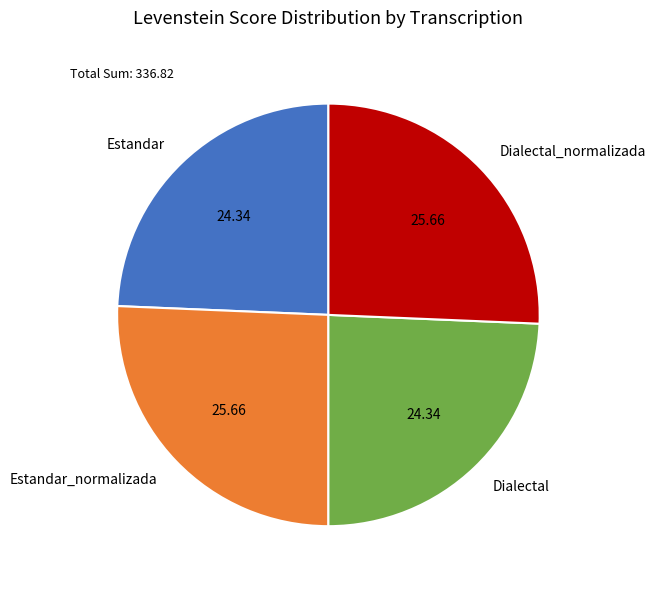

True or false: Estandar accounts for 24% of the total.

True